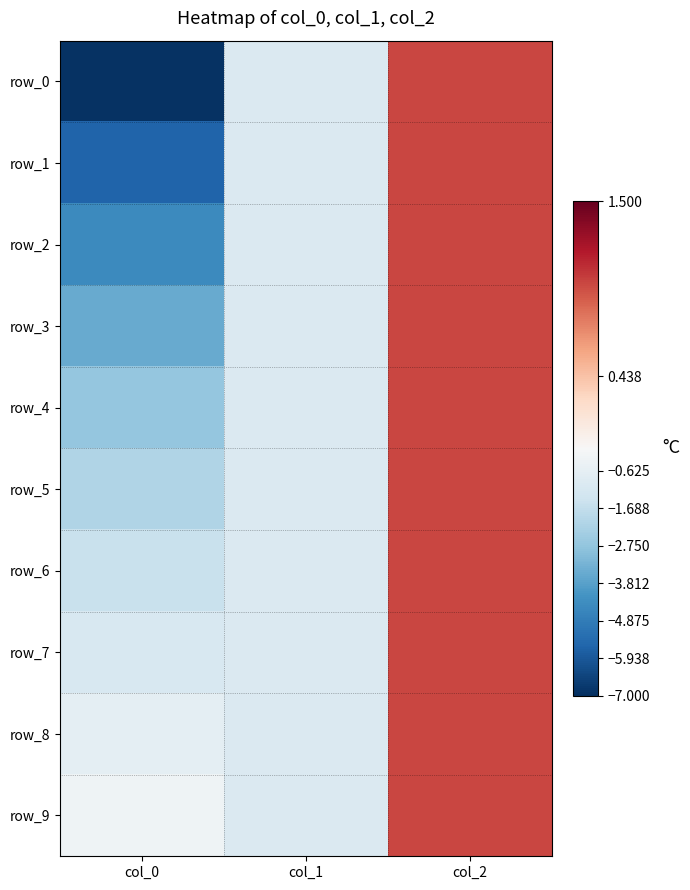

True or false: row_0 has a value of 1.5 at col_2.

False